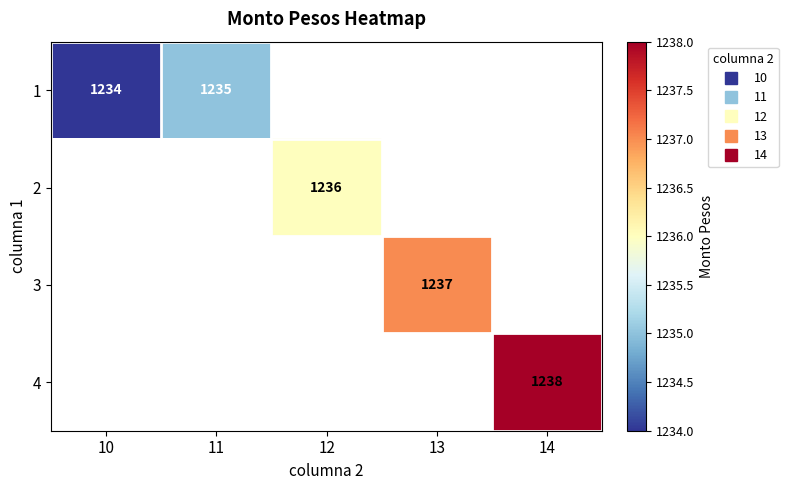

How many positive values does the 2 series have?

1